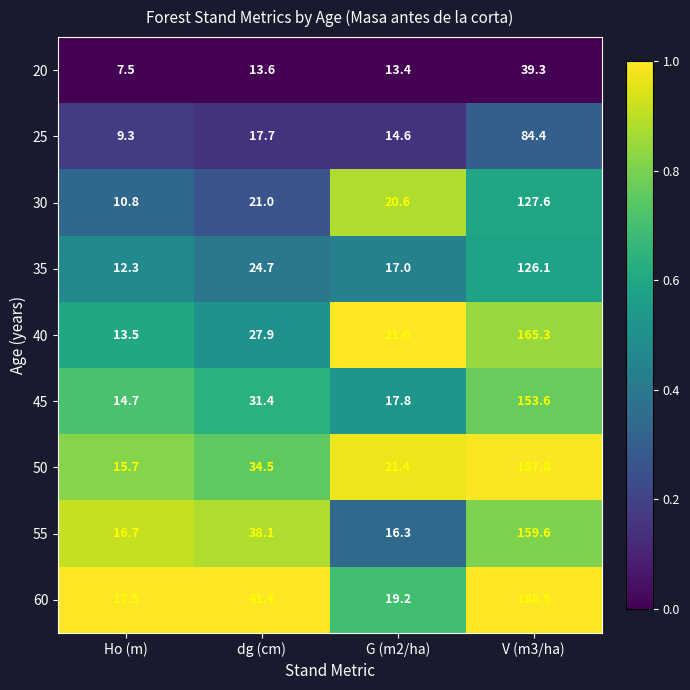

The 40 series shows 17.0 at dg (cm). True or false?

False